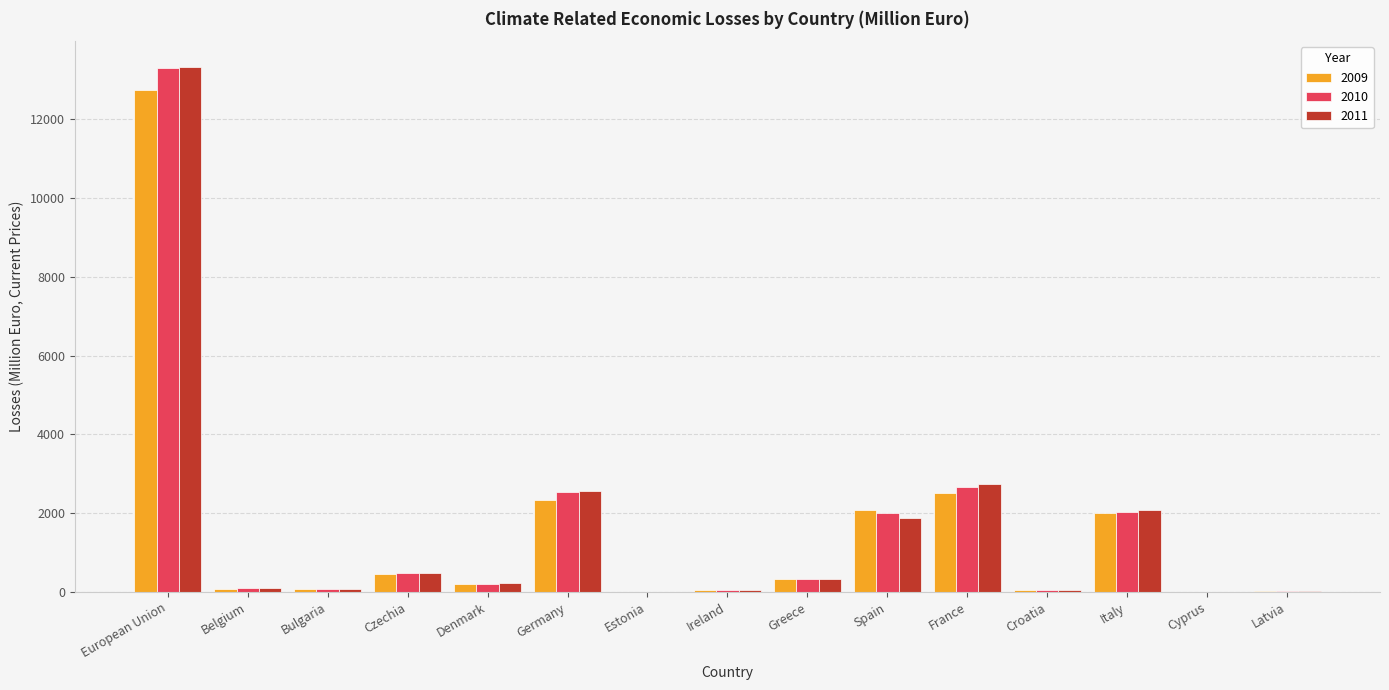

Is the value of 2011 at Greece greater than the value of 2009 at Latvia?

Yes